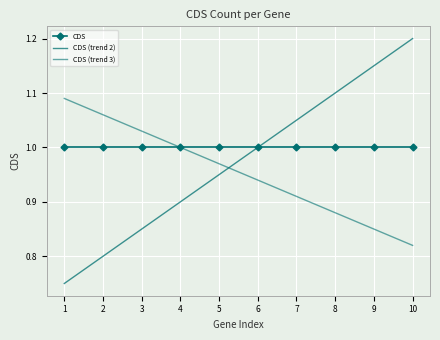

At 7, list the series in order from smallest to largest.

CDS (trend 3), CDS, CDS (trend 2)